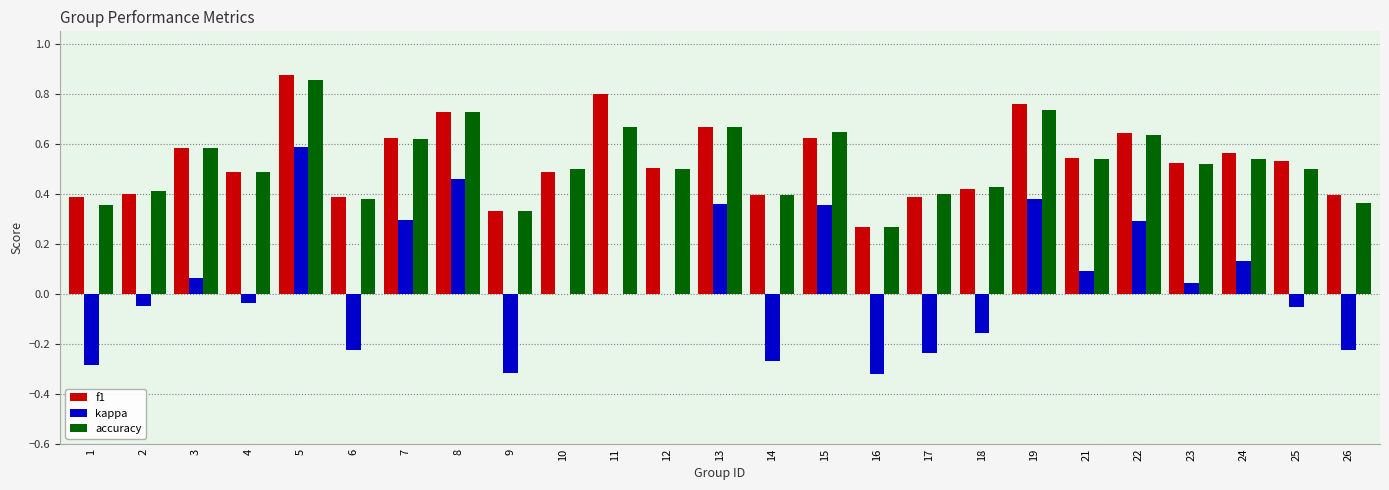

The kappa series shows -0.0 at 4. True or false?

True